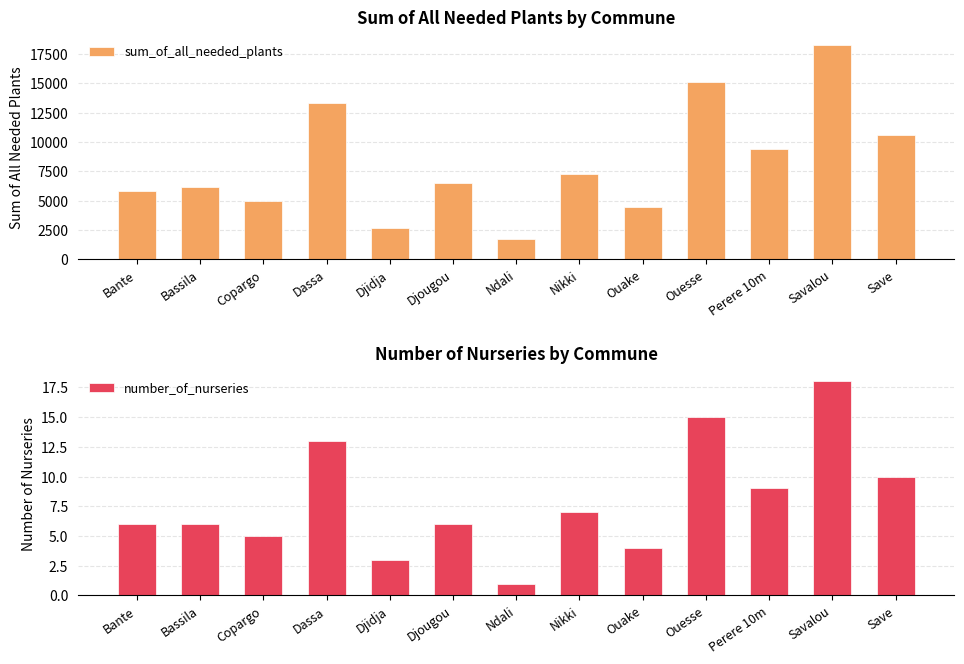

What is the average value of the number_of_nurseries series?

8